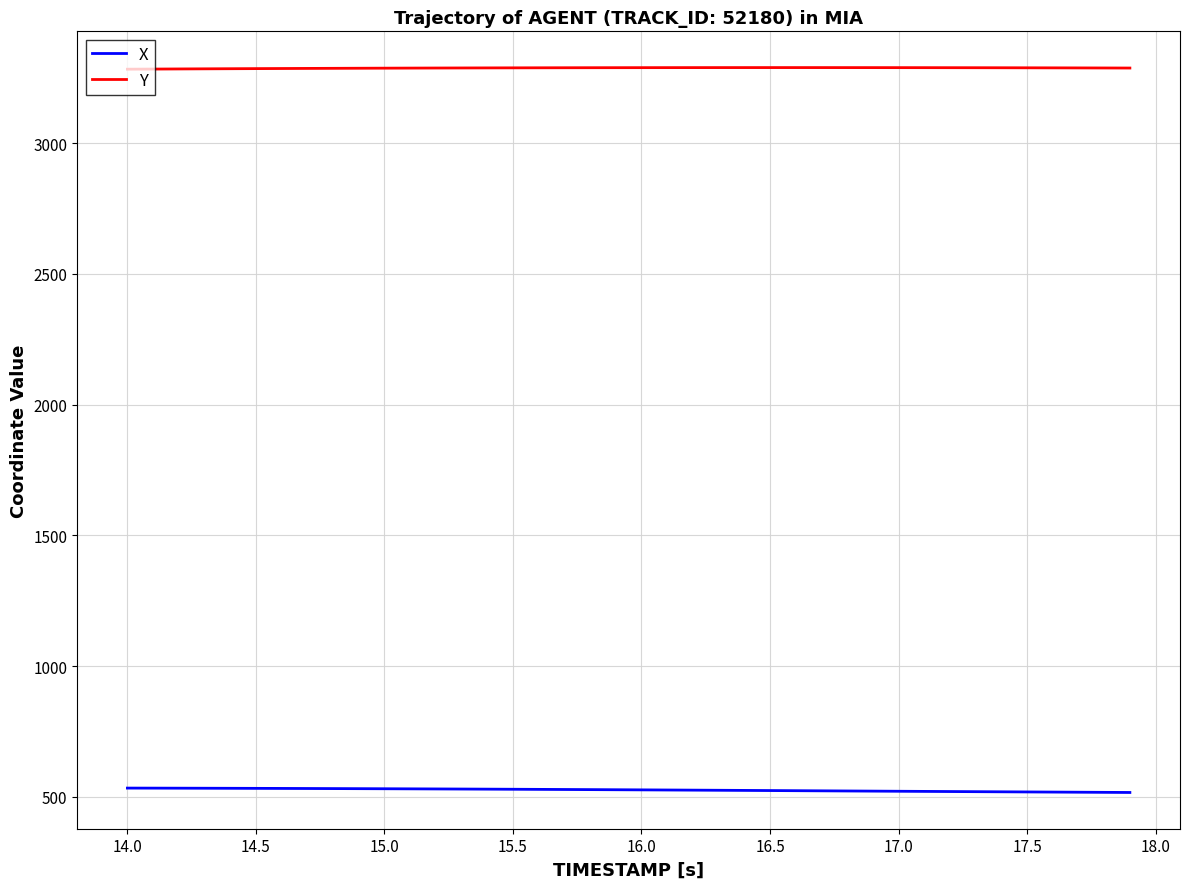

How many lines are shown in the chart?

2